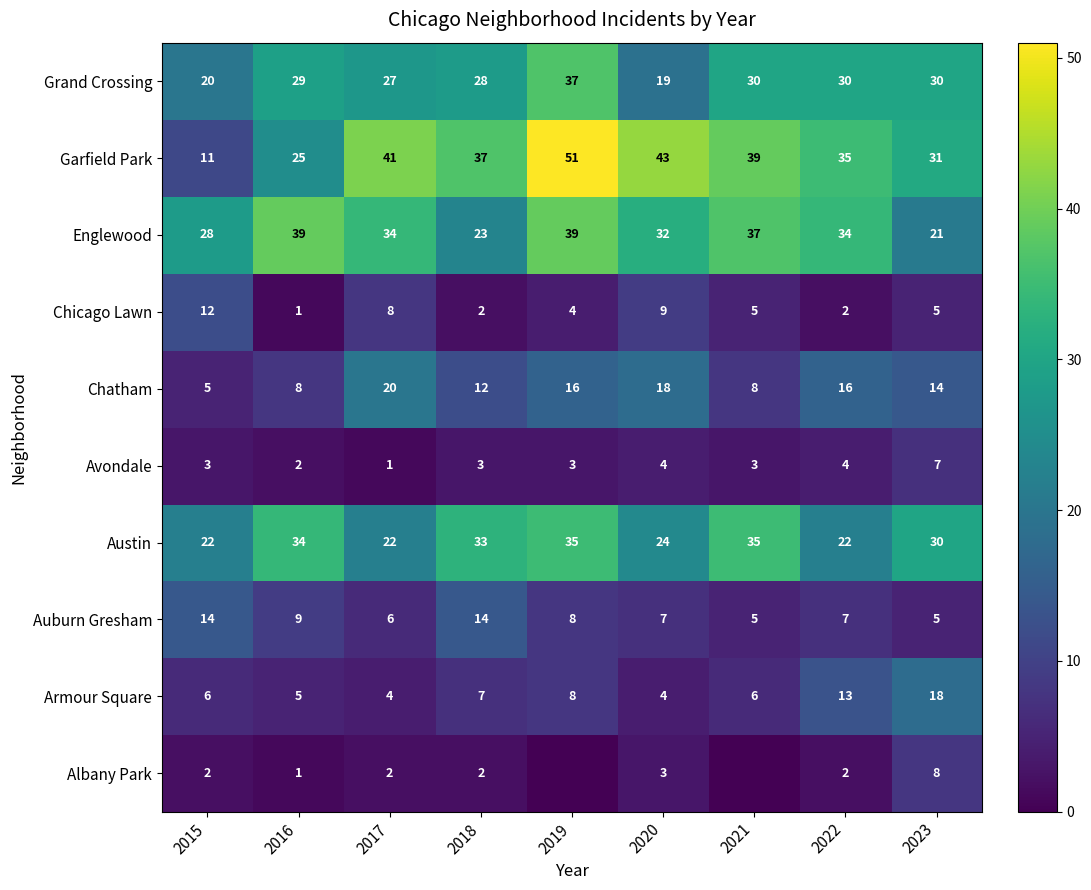

What is the total value across all series at 2017?

165